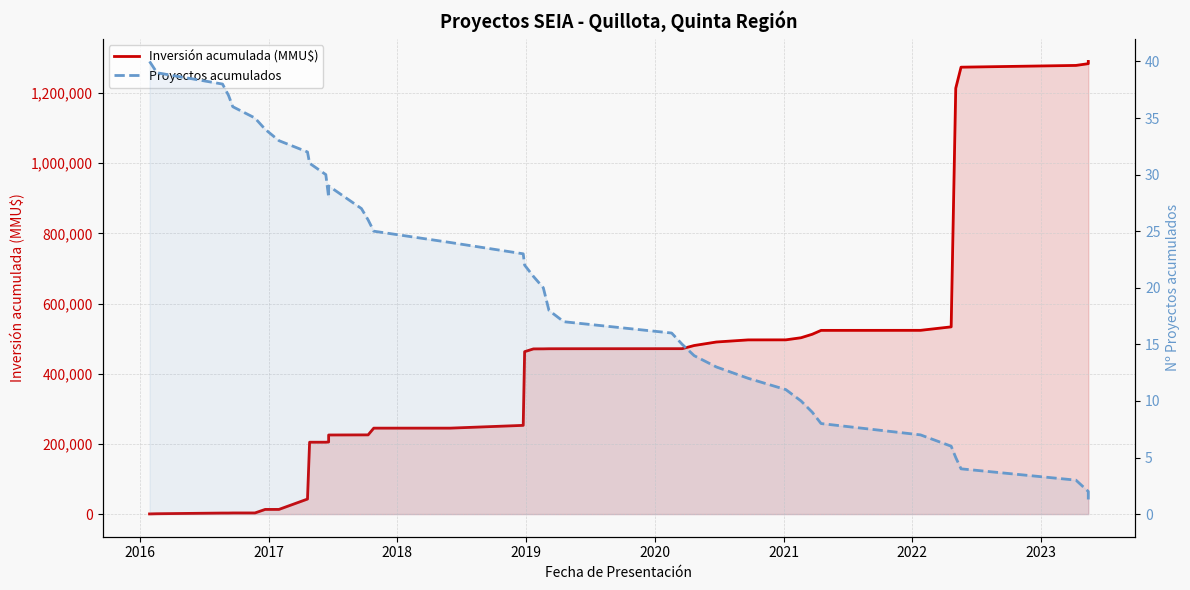

True or false: Inversión acumulada (MMU$) has more than 1 interior local peaks.

False